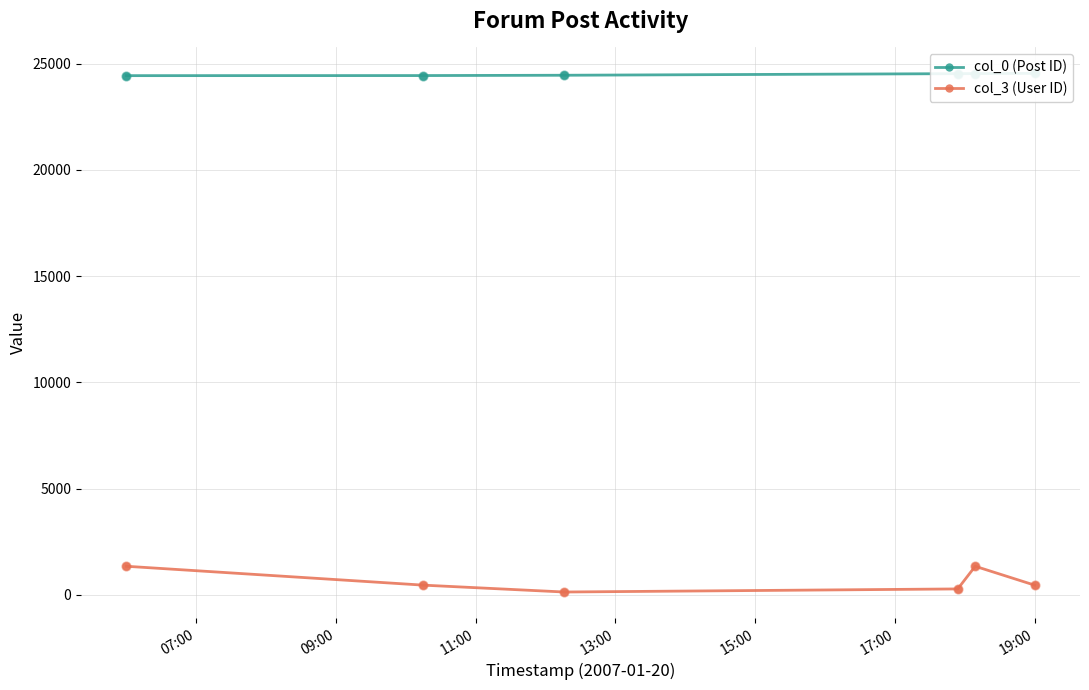

Which series contains the lowest Y value?

col_3 (User ID)